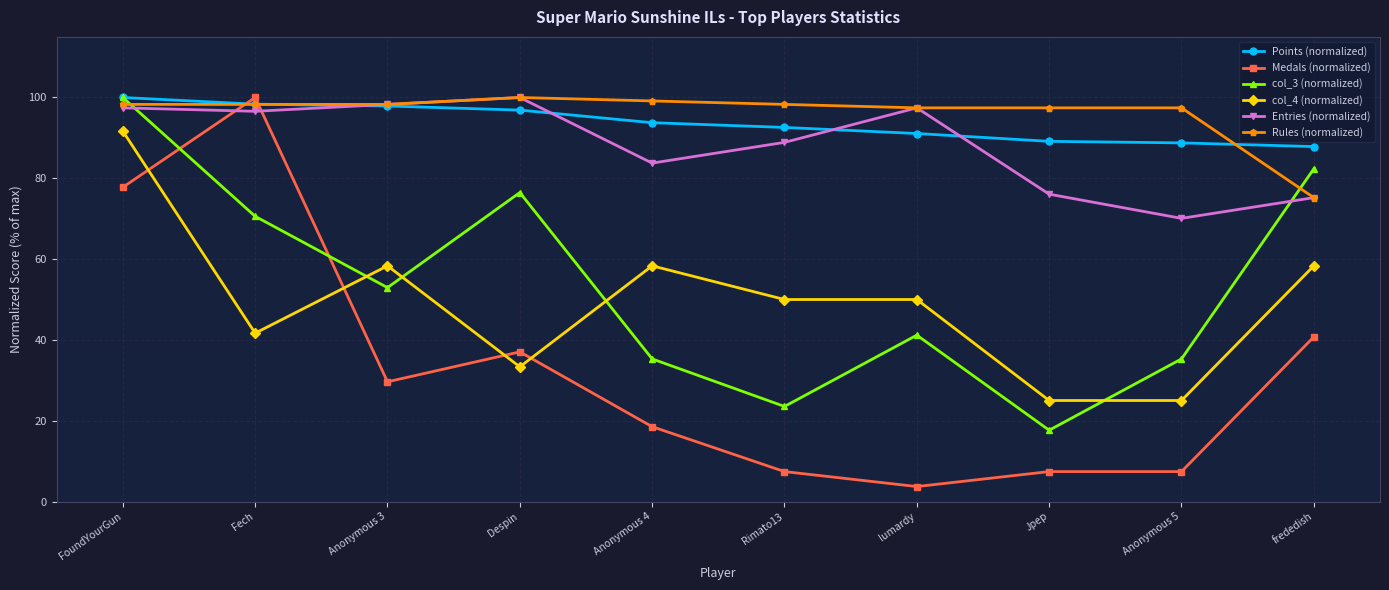

True or false: Rules (normalized) has a value of 165.8 at Jpep.

False